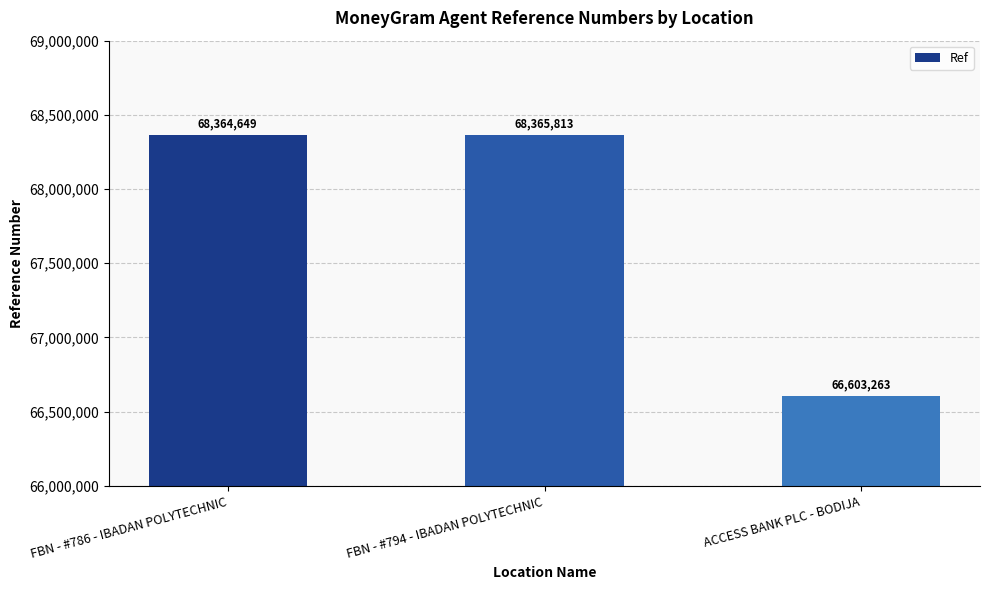

Approximately how many times larger is the value at FBN - #786 - IBADAN POLYTECHNIC compared to ACCESS BANK PLC - BODIJA?

1.0